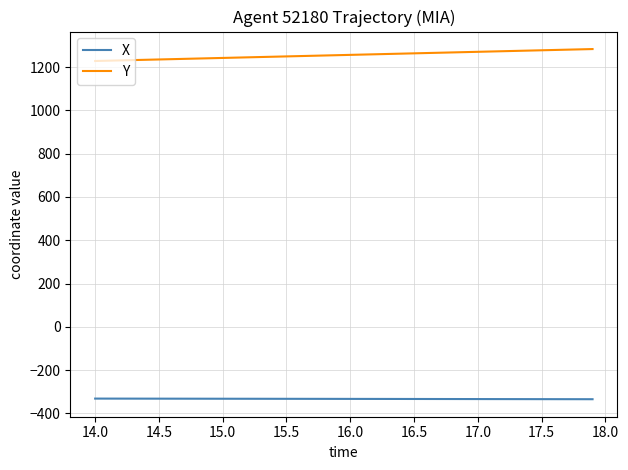

Rank the series by their average value, from lowest to highest.

X, Y